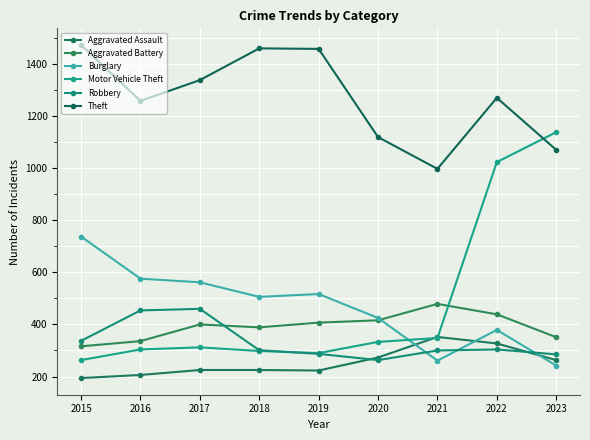

In Burglary, how many points are lower than both neighbors (excluding endpoints)?

2